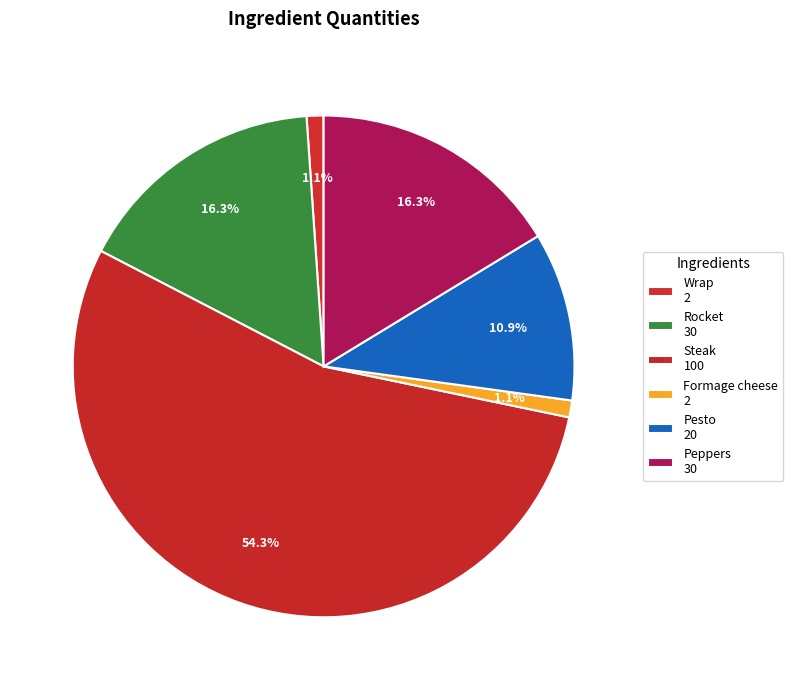

Which slice represents more than half of the pie?

Steak